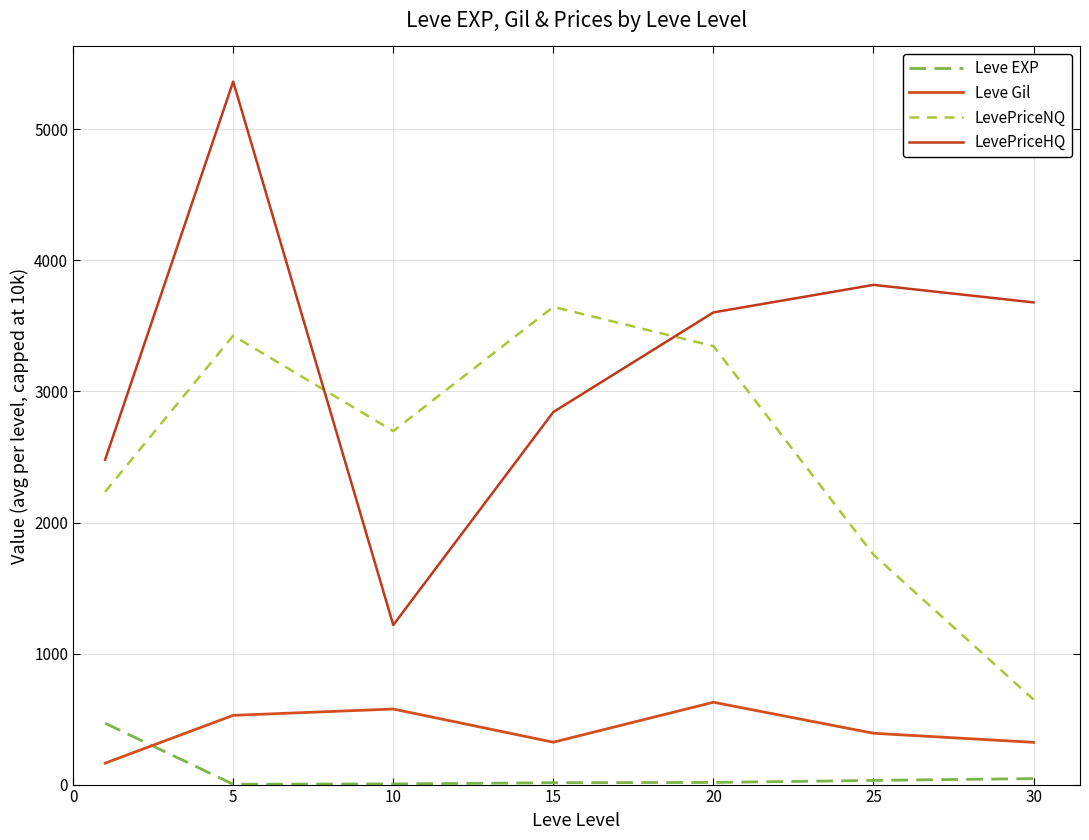

Does the chart display data point markers on the line(s)?

No